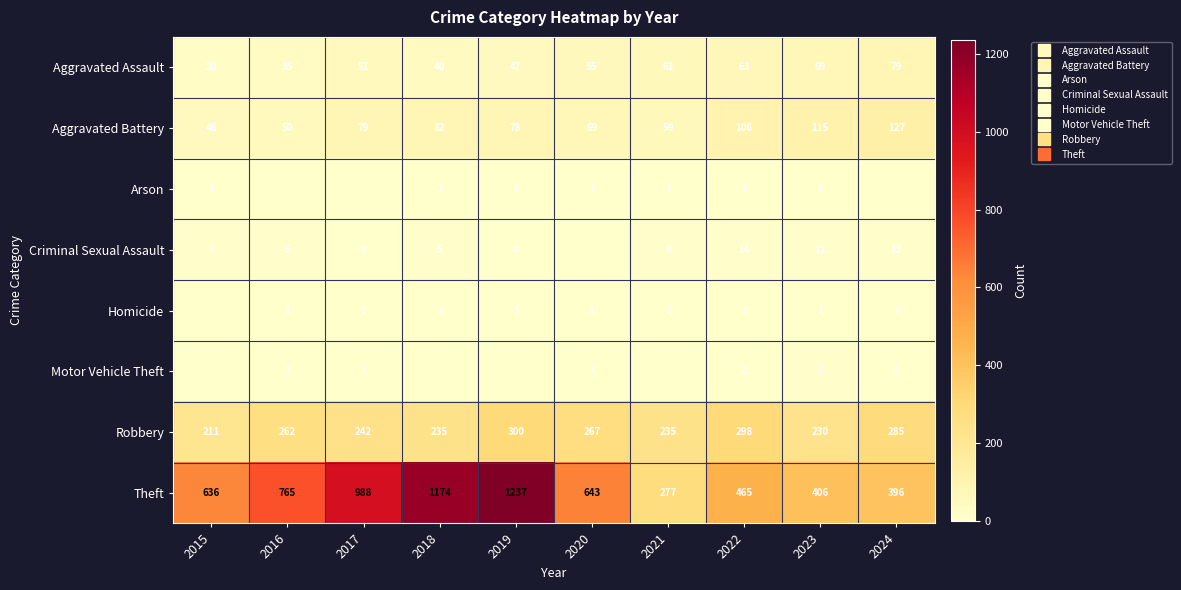

At which category does the chart reach its minimum across all series?

2016